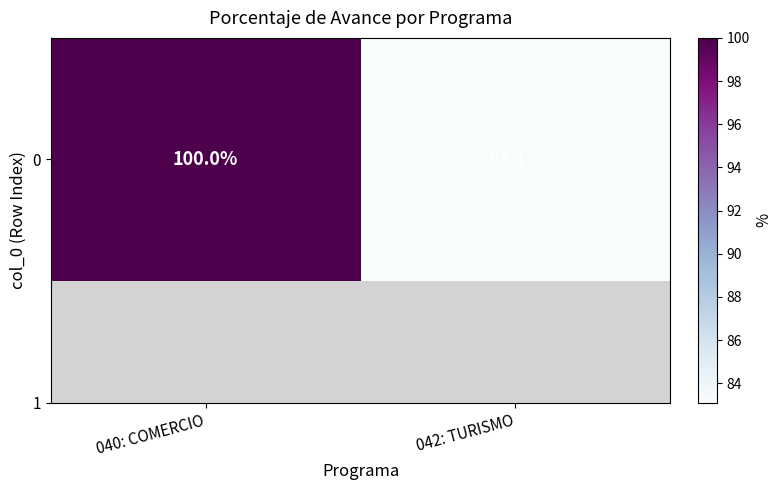

The value at 042: TURISMO is 45.2. True or false?

False